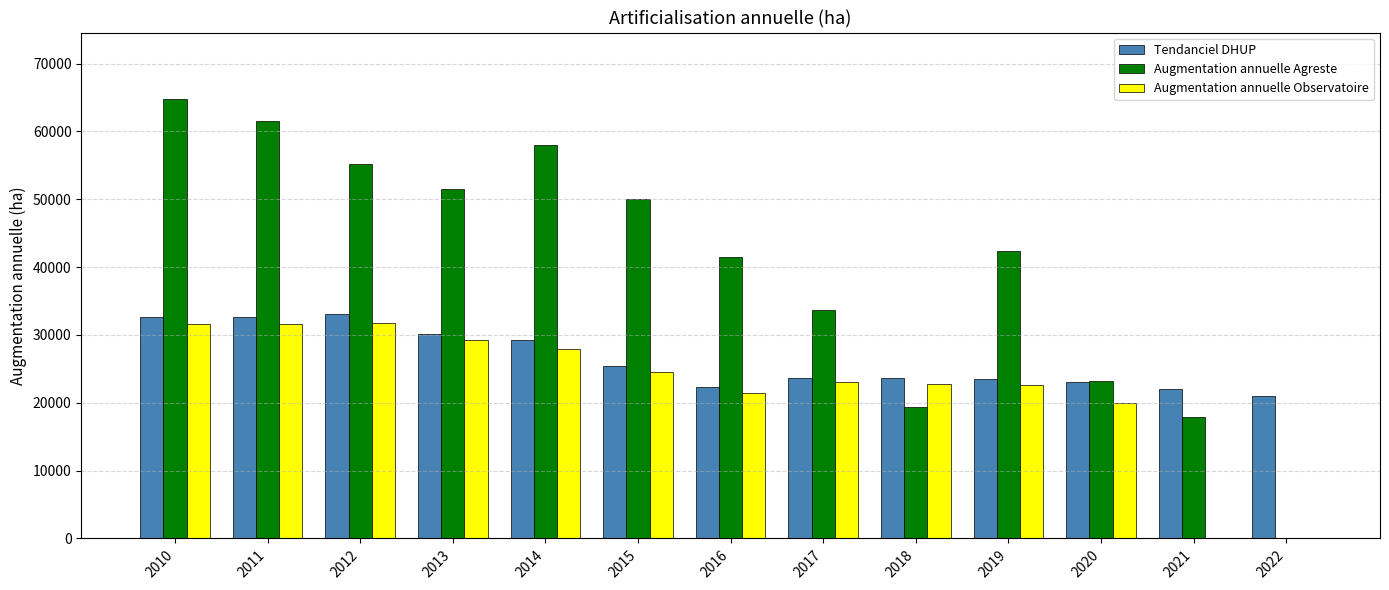

What is the sum of the Augmentation annuelle Agreste values at 2015 and 2013?

101474.0